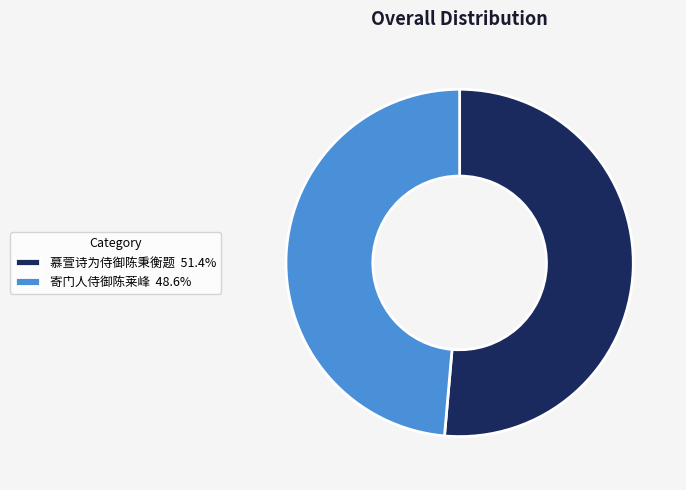

Is it true that 慕萱诗为侍御陈秉衡题 is 51% of the pie?

True